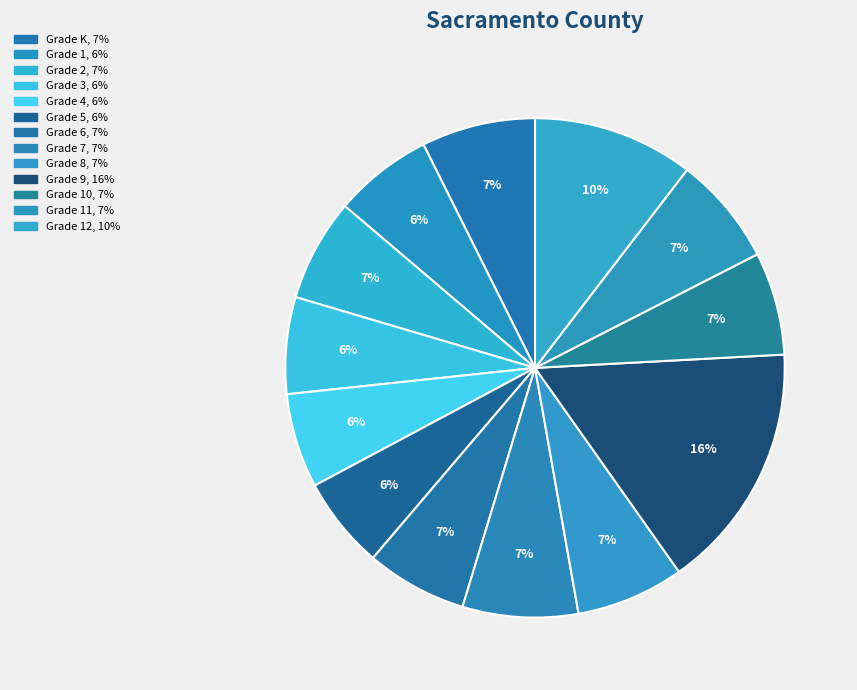

Which category has the smallest portion of the pie?

Grade 5